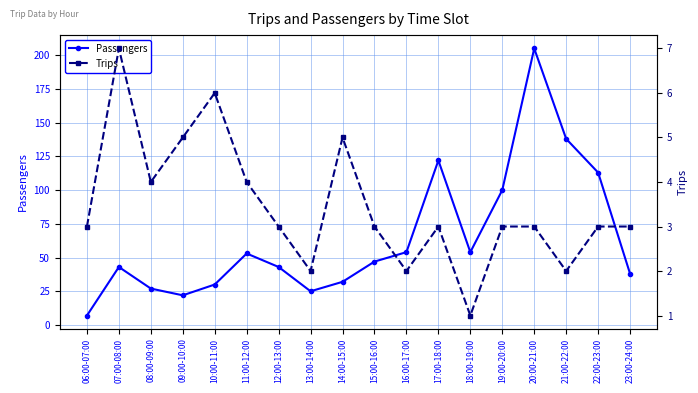

True or false: Passengers and Trips intersect in this chart.

False